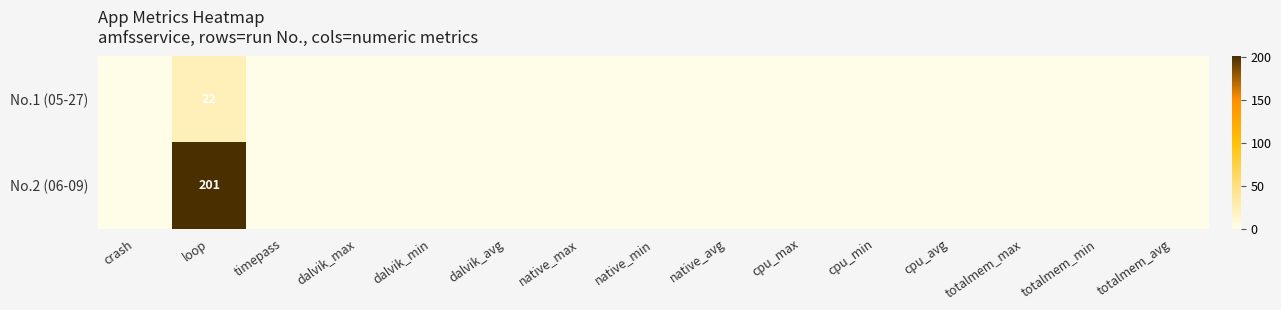

The No.1 (05-27) series shows 22 at loop. True or false?

True